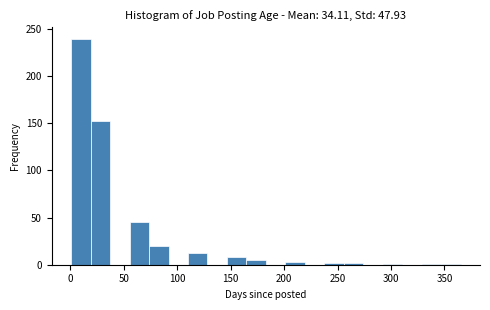

Read against the x-axis, roughly where is the centre of the tallest bar?

10